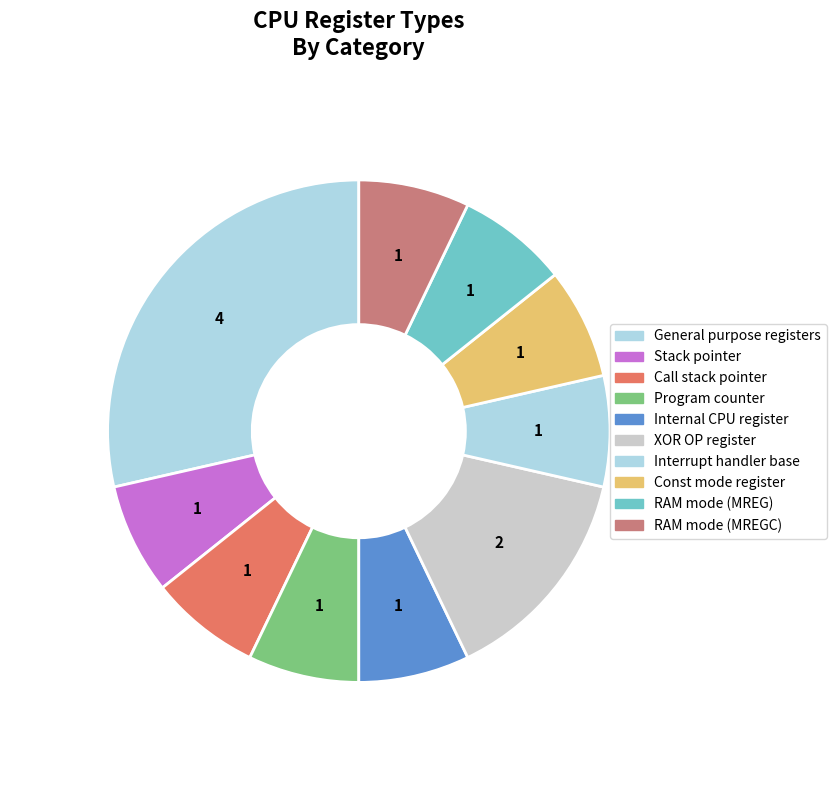

To the nearest percent, what portion does Program counter represent?

7%